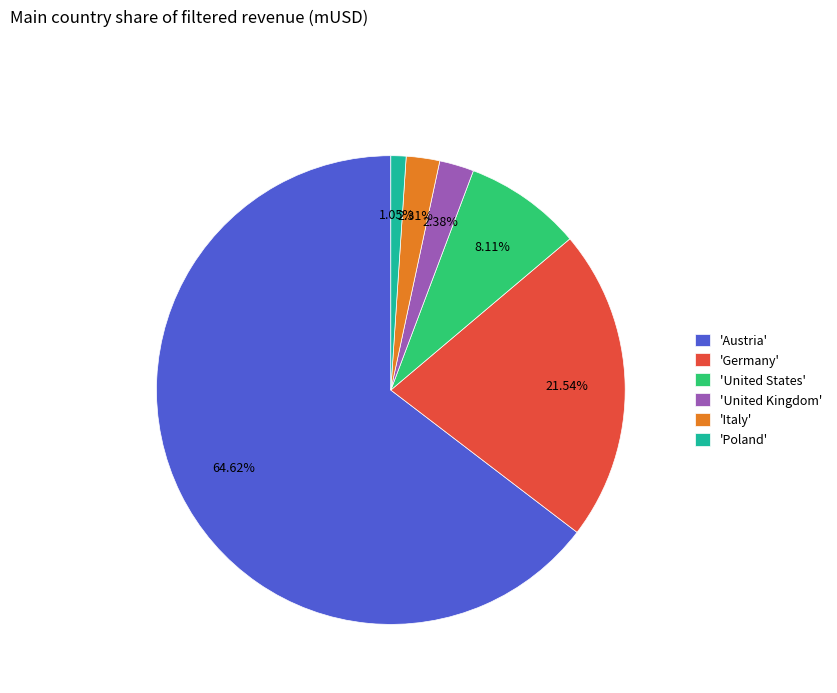

Which category has the biggest portion of the pie?

'Austria'